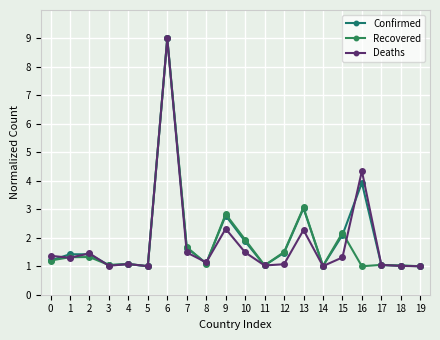

Where is Confirmed nearest to the value 5?

16